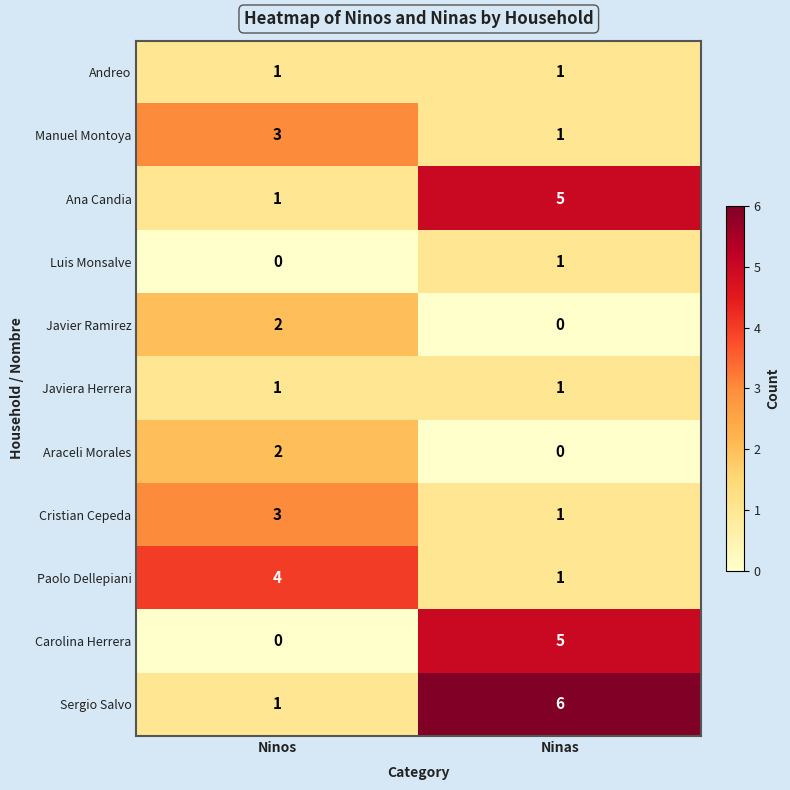

Count the number of data series in this chart.

11